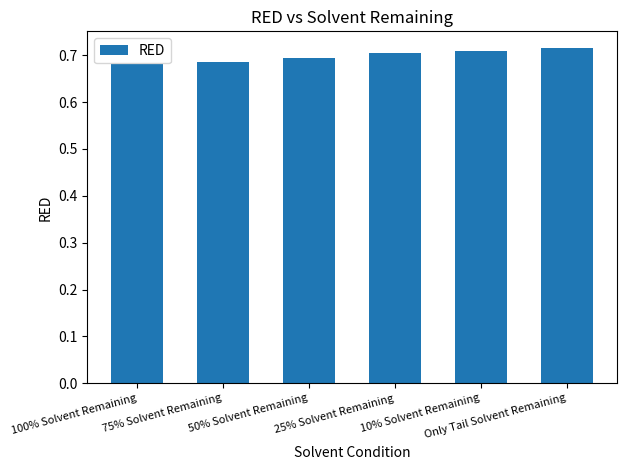

What position from the right is 100% Solvent Remaining?

6